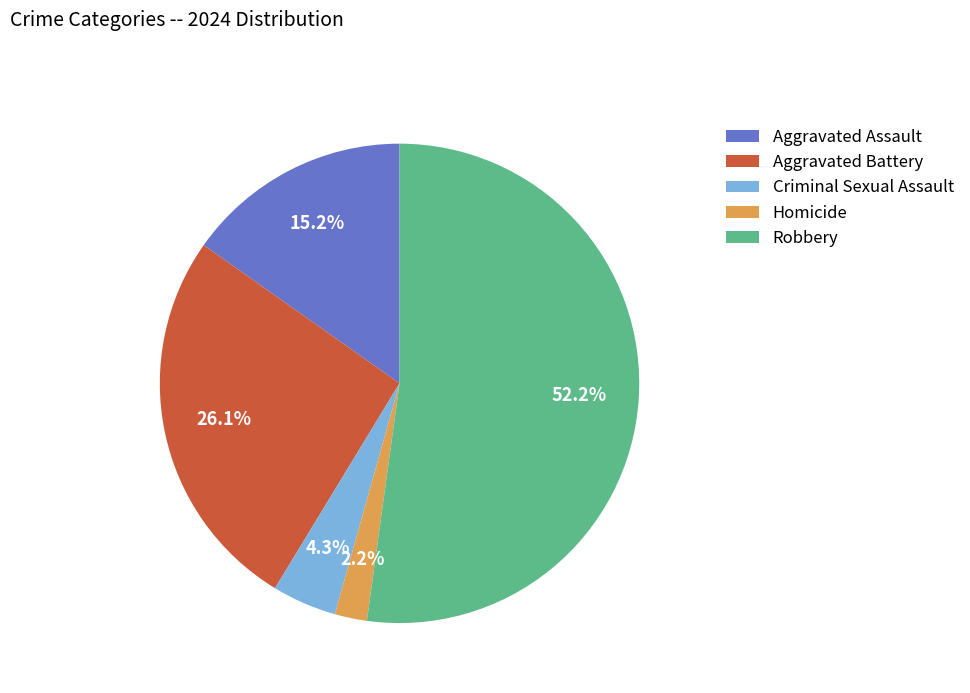

What percentage is the Robbery slice, to the nearest percent?

52%